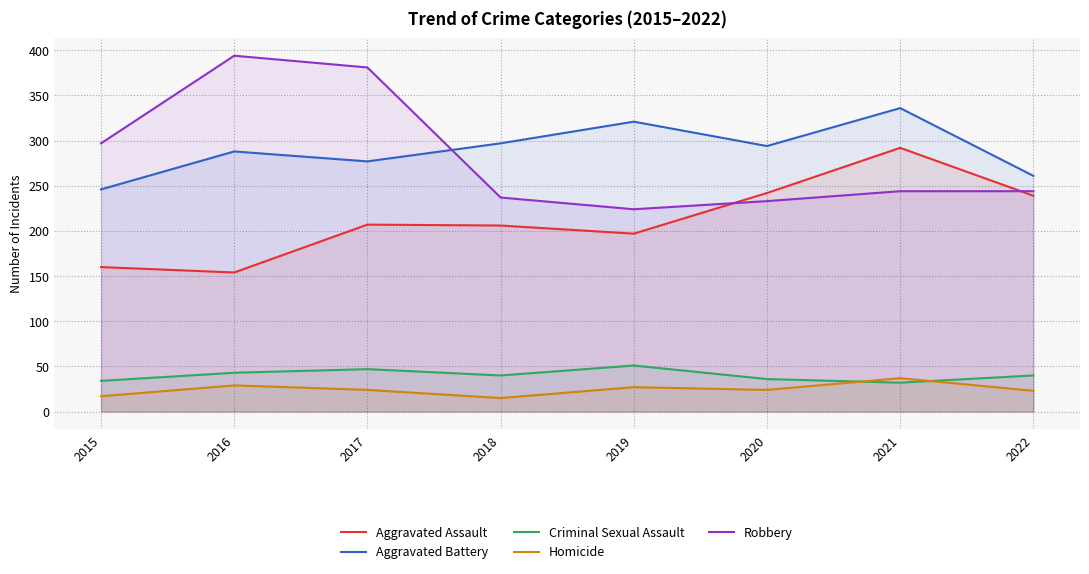

What is the difference between the second highest and second lowest values in the Homicide series?

12